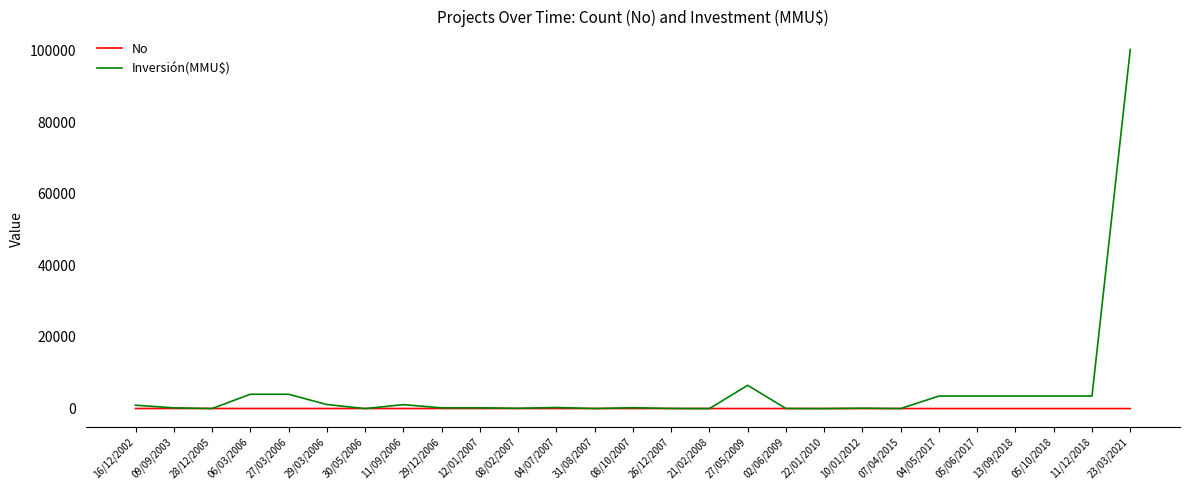

At which category is the sum across all series the highest?

23/03/2021